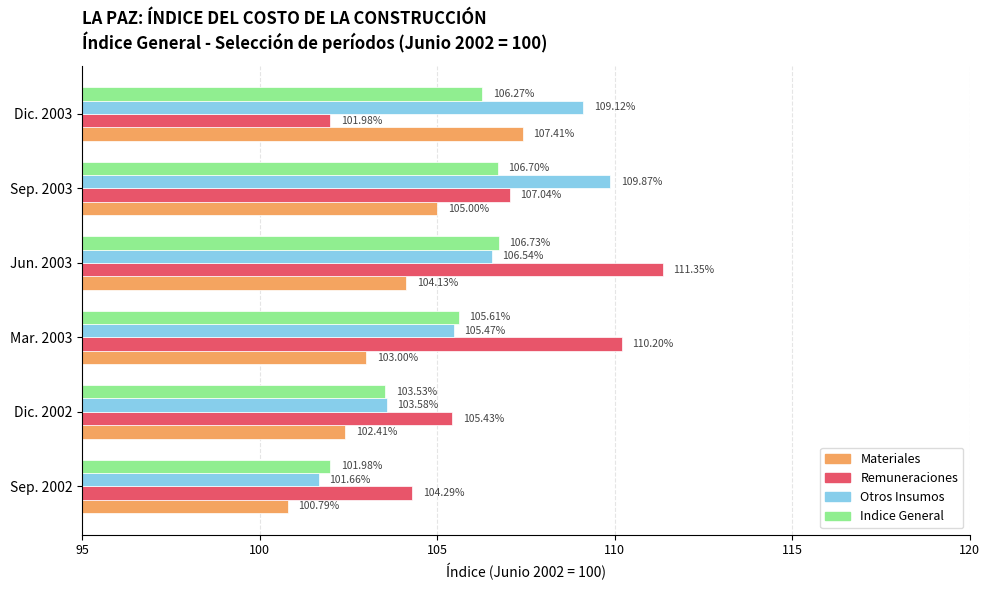

At which label does Remuneraciones reach its peak?

Jun. 2003